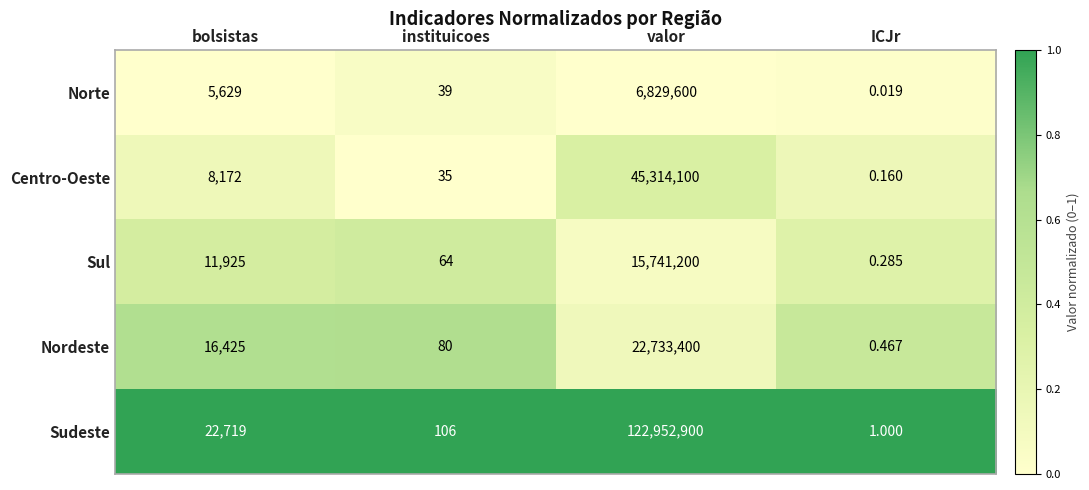

What is the total value across all series at valor?

213571200.0